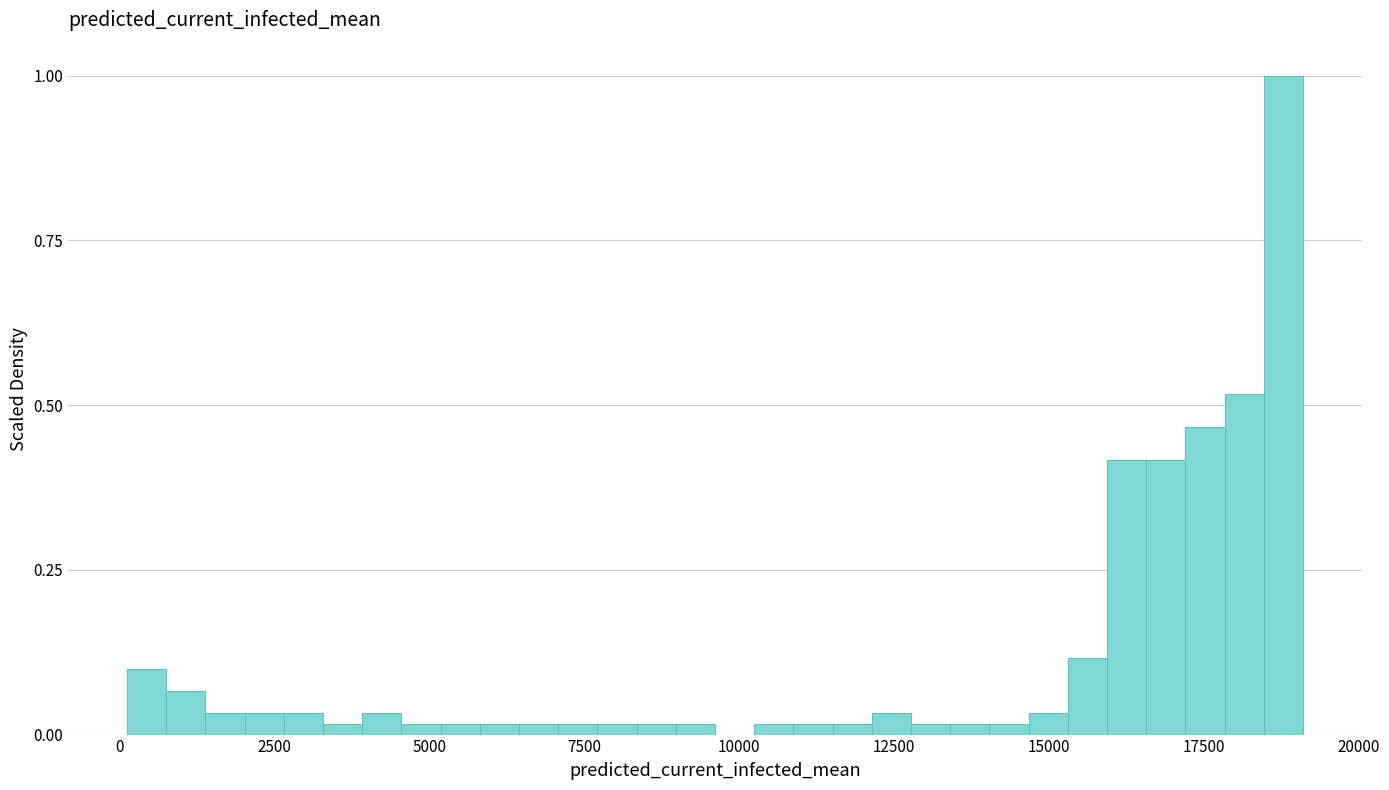

Around what value on the x-axis is the tallest bar? Give the approximate position of its centre, as read against the axis.

19000